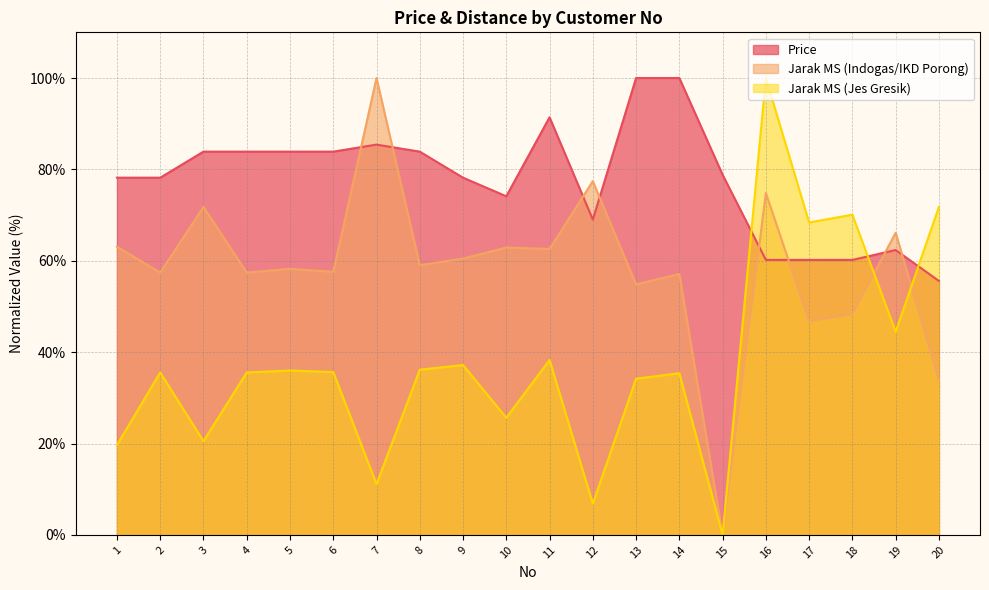

How many interior local peaks does the Jarak MS (Jes Gresik) series have?

7